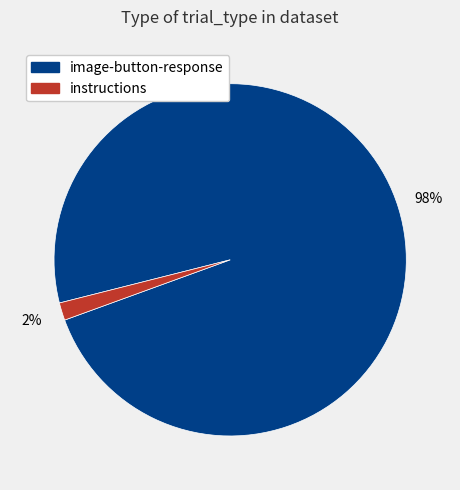

Which has a higher value, image-button-response or instructions?

image-button-response